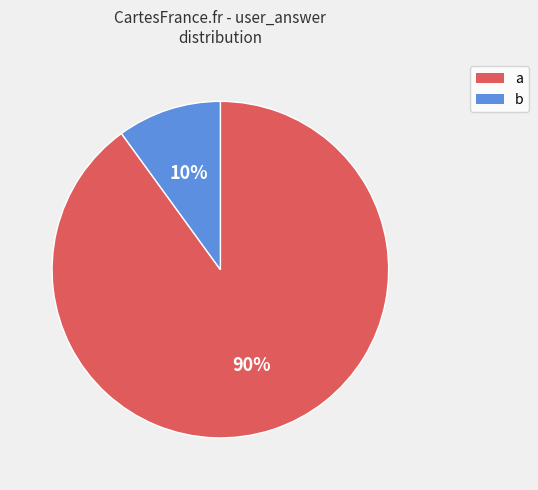

Which category accounts for the majority?

a